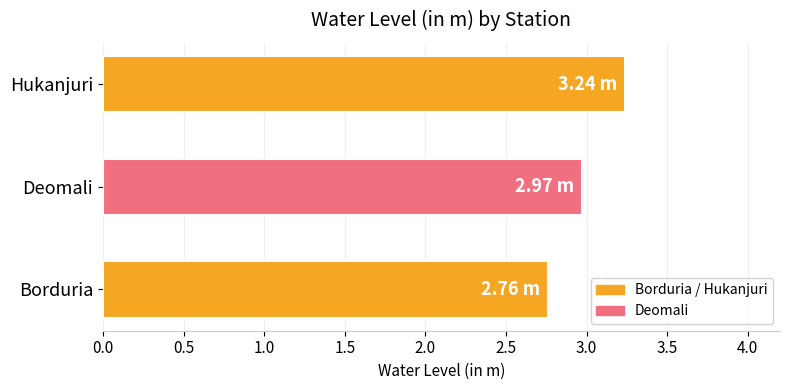

Where is the data nearest to the value 3?

Deomali